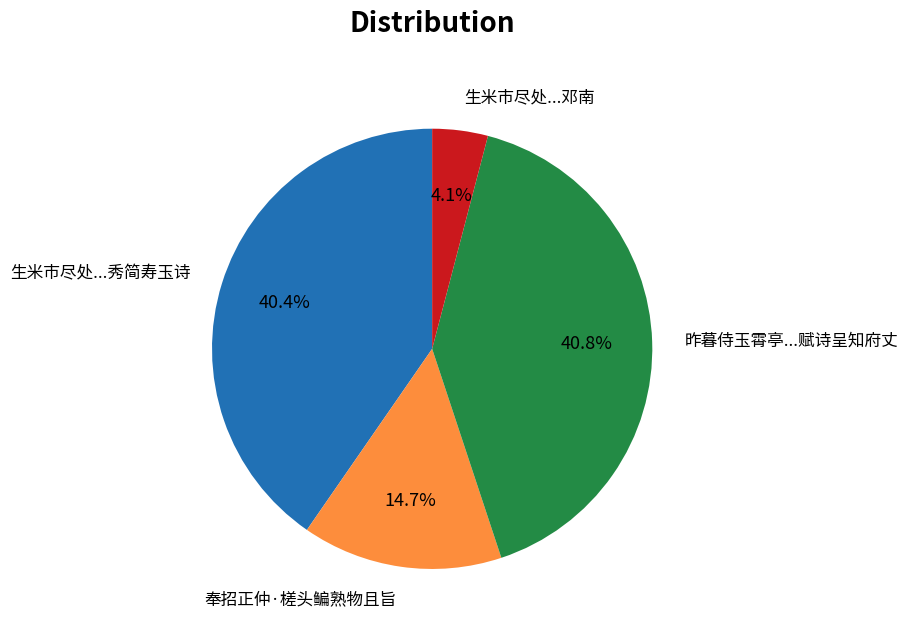

What is the ratio of the value at 昨暮侍玉霄亭...赋诗呈知府丈 to the value at 生米市尽处...邓南?

10.0